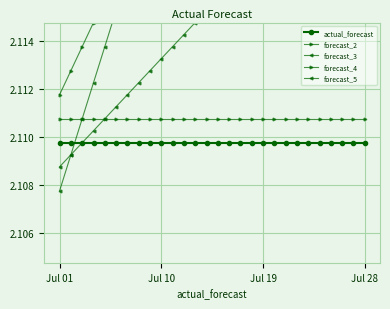

At how many categories does at least one series exceed 2?

28